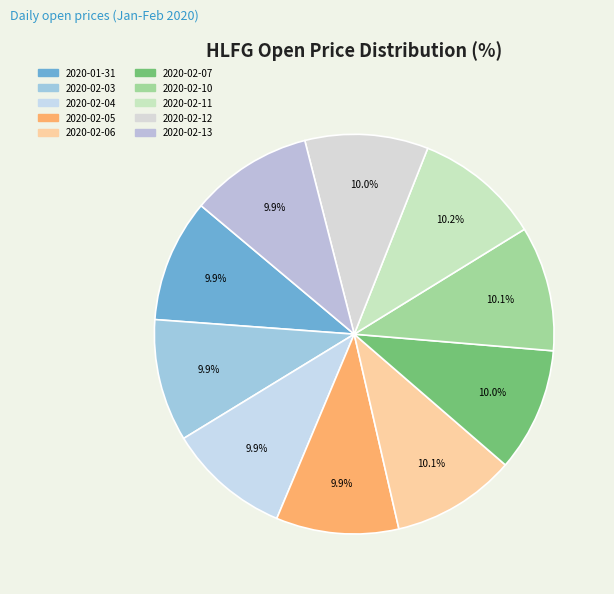

What portion of the pie excludes 2020-02-10?

89.9%